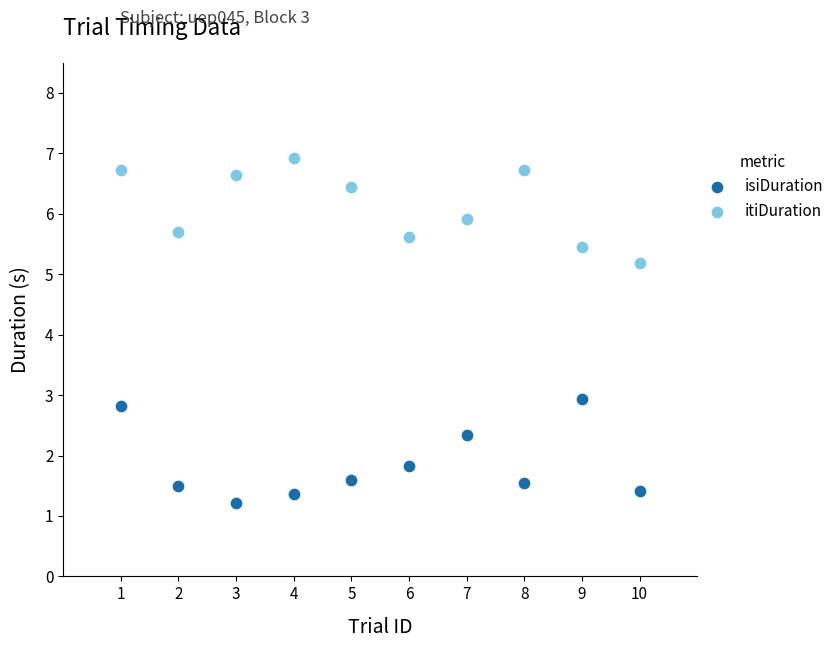

Across all series, what Y value is closest to 4?

2.9